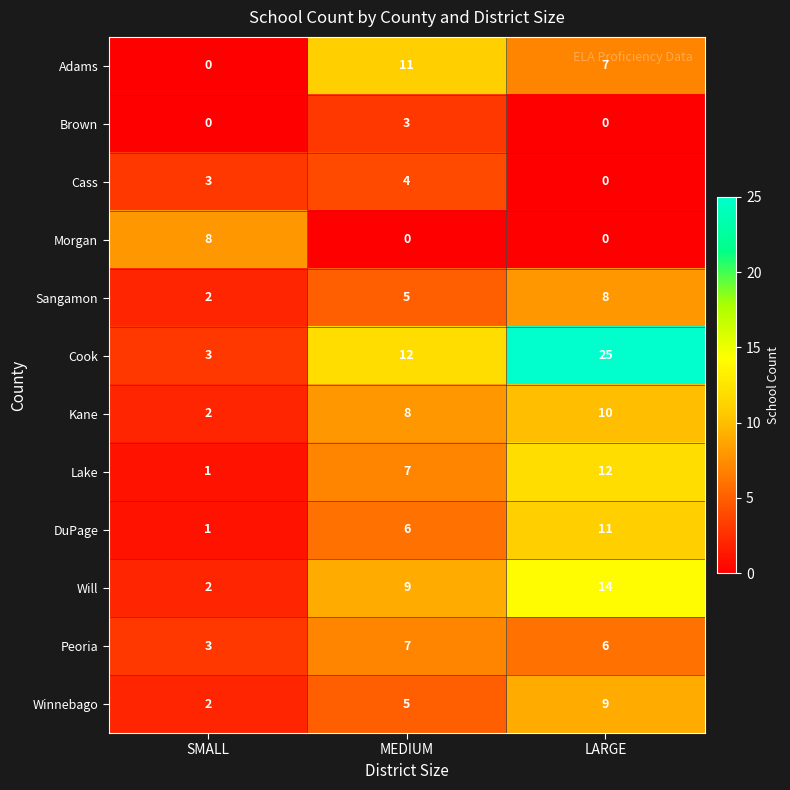

What is the difference between the maximum and minimum values in the Cass series?

4